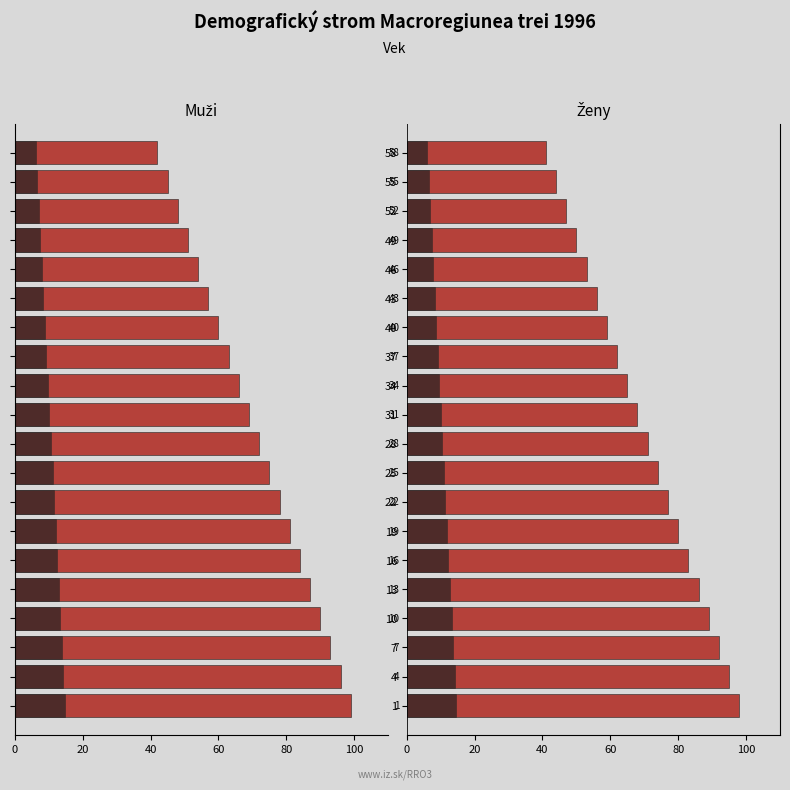

Reading left to right, extract all data points from this chart.

A: -99.0	-96.0	-93.0	-90.0	-87.0	-84.0	-81.0	-78.0	-75.0	-72.0	-69.0	-66.0	-63.0	-60.0	-57.0	-54.0	-51.0	-48.0	-45.0	-42.0
A_overlay: -14.7	-14.2	-13.8	-13.3	-12.9	-12.4	-12.0	-11.5	-11.1	-10.7	-10.2	-9.8	-9.3	-8.8	-8.4	-7.9	-7.5	-7.0	-6.6	-6.1
B: 98.0	95.0	92.0	89.0	86.0	83.0	80.0	77.0	74.0	71.0	68.0	65.0	62.0	59.0	56.0	53.0	50.0	47.0	44.0	41.0
C: 14.5	14.1	13.7	13.2	12.8	12.3	11.8	11.4	10.9	10.5	10.0	9.6	9.2	8.7	8.2	7.8	7.3	6.9	6.5	6.0